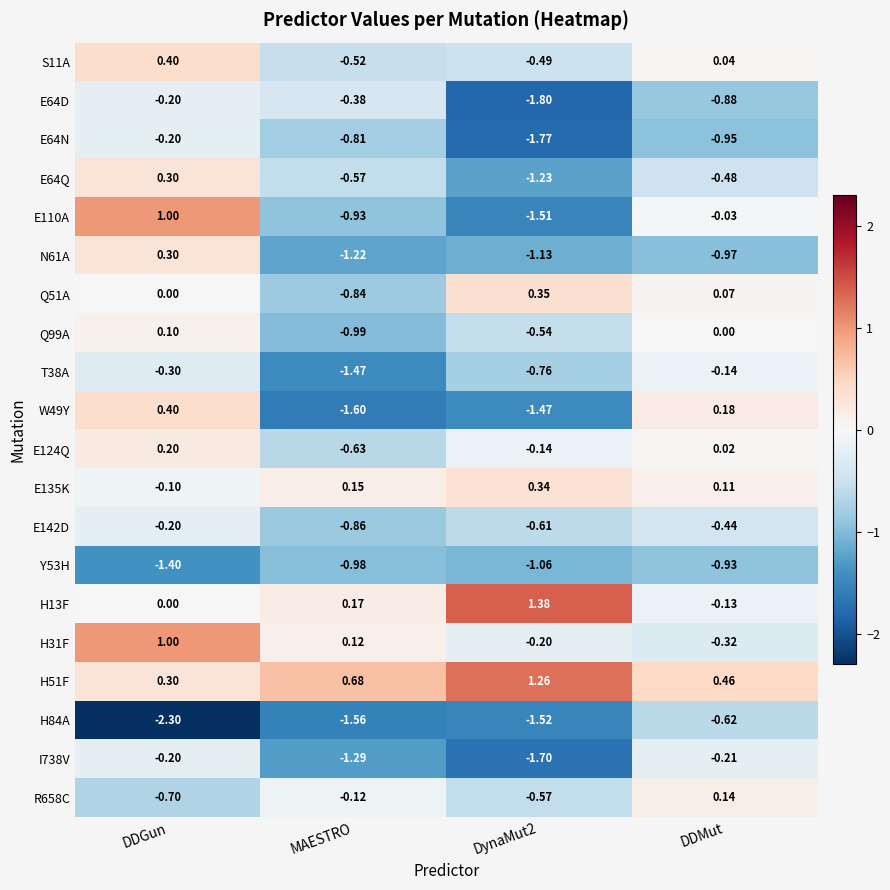

Which label corresponds to the smallest value in the chart?

DDGun